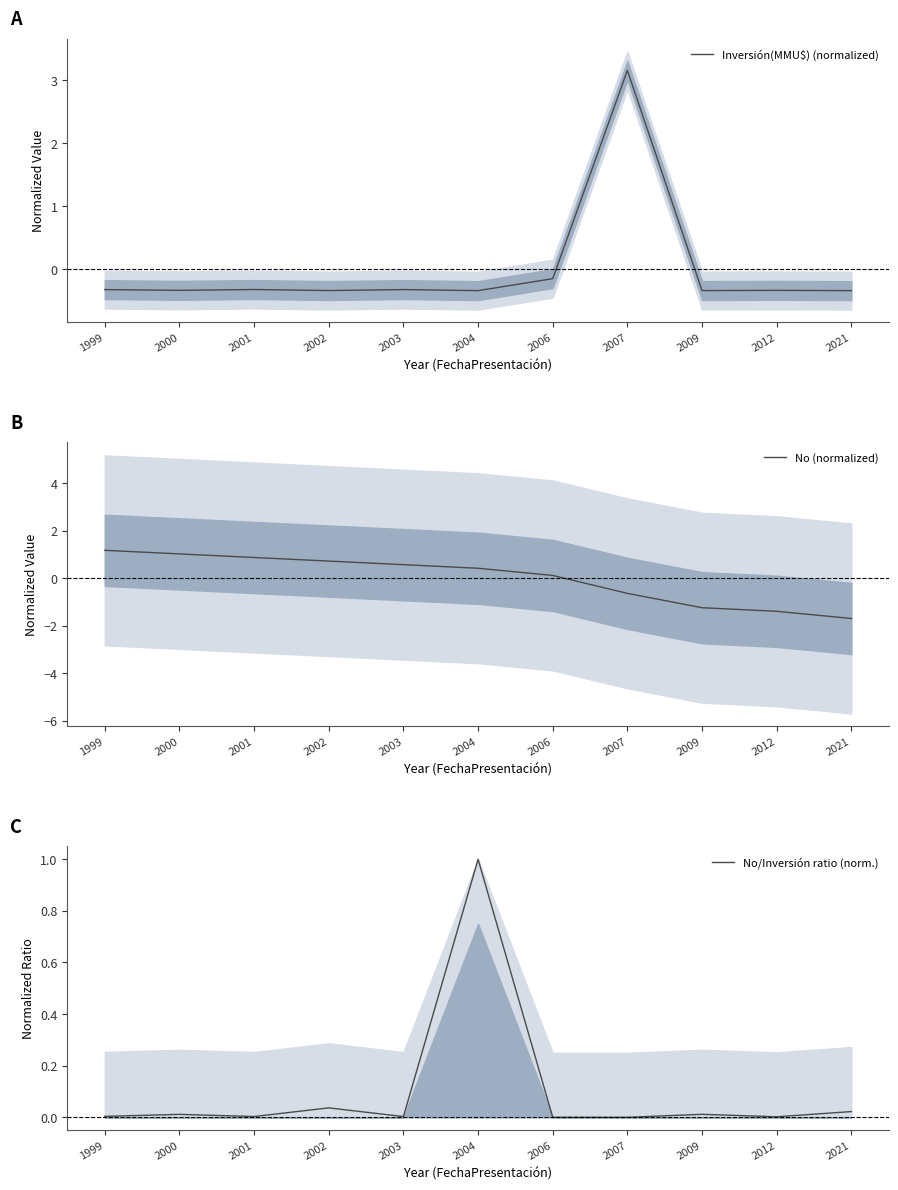

Reading right to left, list all the values displayed in this chart.

Inversión(MMU$) (normalized): 2021=-0.3	2012=-0.3	2009=-0.3	2007=3.2	2006=-0.2	2004=-0.3	2003=-0.3	2002=-0.3	2001=-0.3	2000=-0.3	1999=-0.3
No (normalized): 2021=-1.7	2012=-1.4	2009=-1.2	2007=-0.6	2006=0.1	2004=0.4	2003=0.6	2002=0.7	2001=0.9	2000=1.0	1999=1.2
No/Inversión ratio (norm.): 2021=0.0	2012=0.0	2009=0.0	2007=0.0	2006=0.0	2004=1.0	2003=0.0	2002=0.0	2001=0.0	2000=0.0	1999=0.0